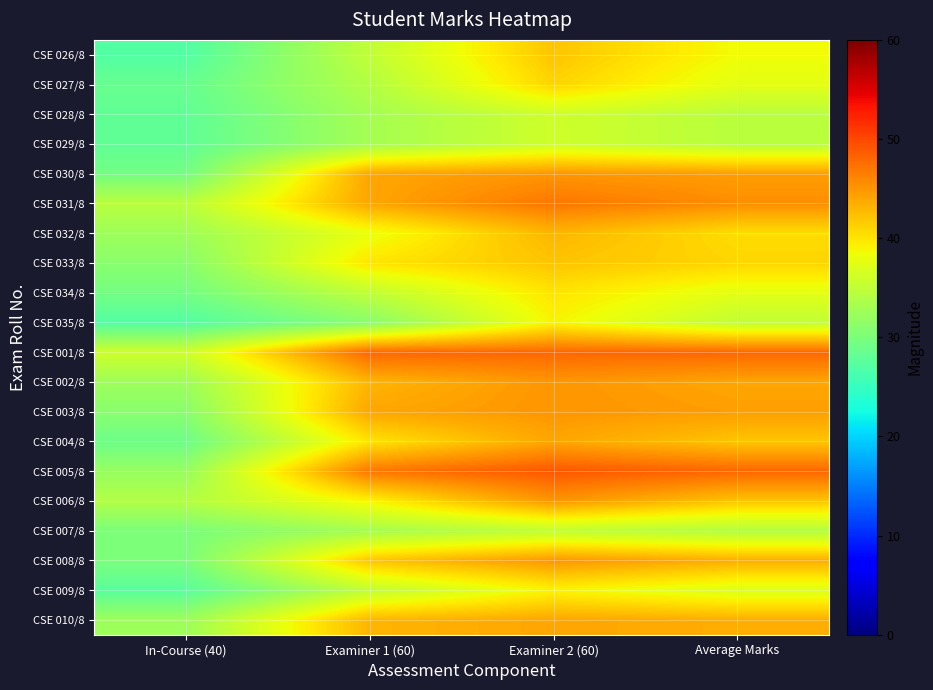

What is the total value across all series at Average Marks?

815.5